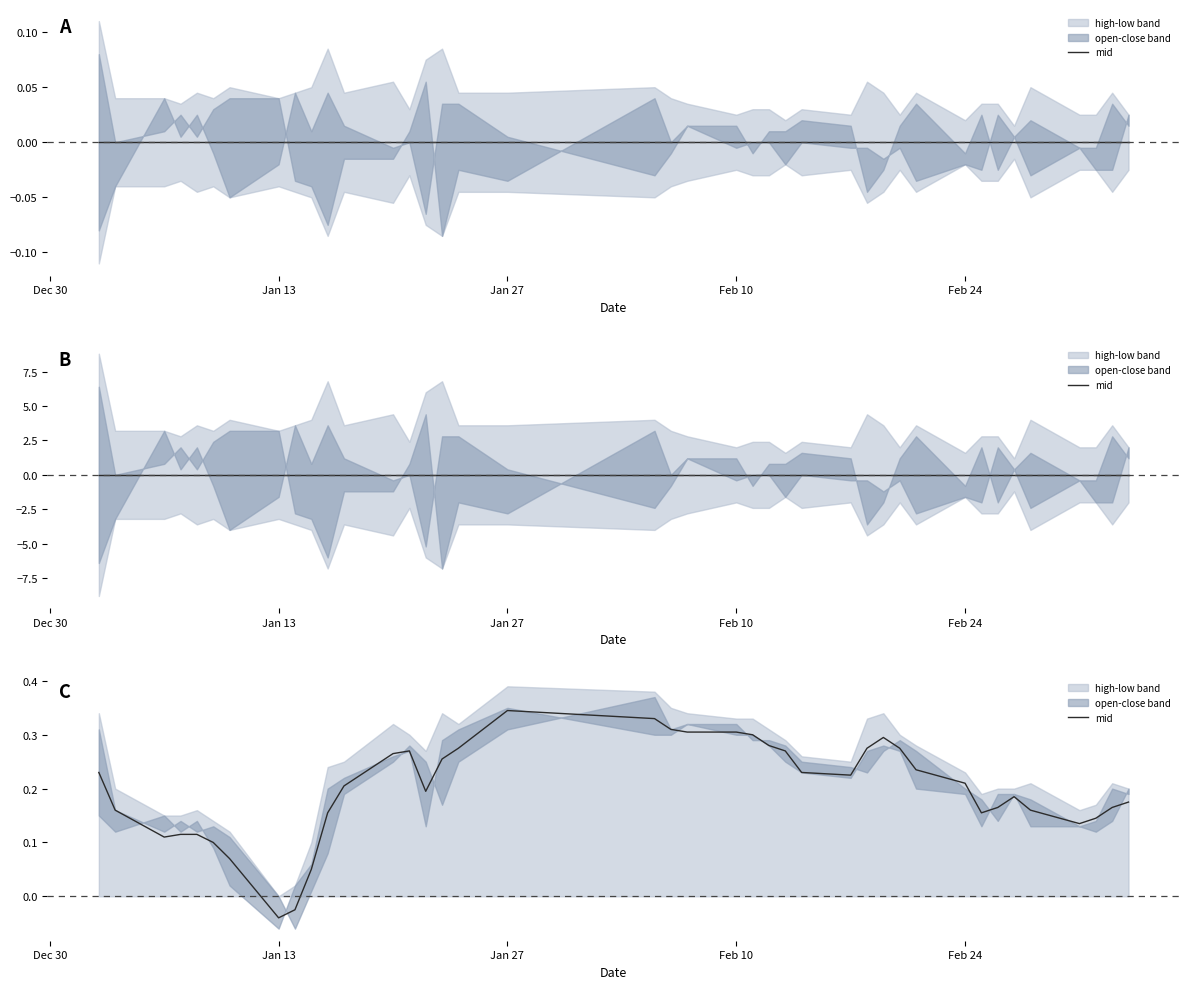

How many values exceed 0?

38